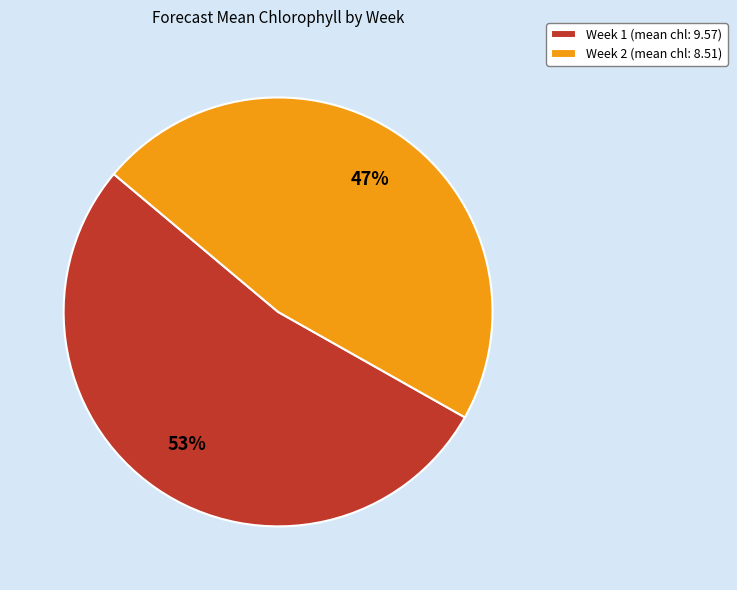

Combined, do Week 1 (mean chl: 9.57) and Week 2 (mean chl: 8.51) account for over 50%?

Yes